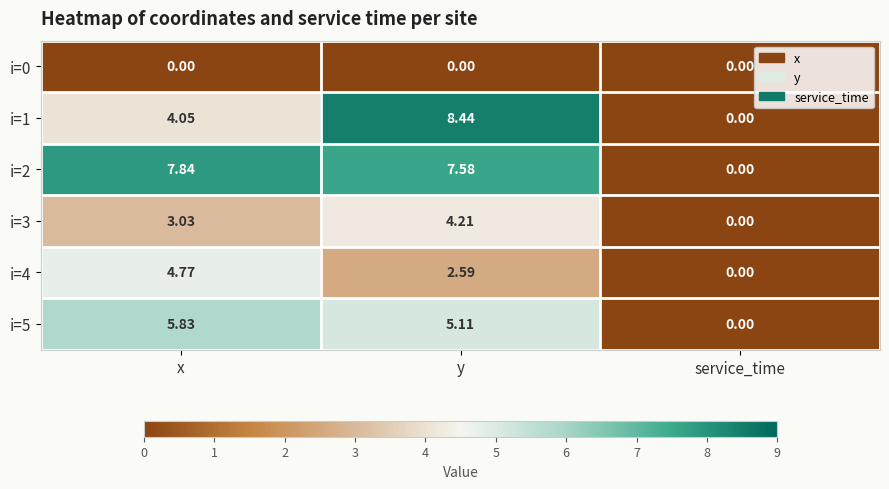

At which label does i=4 first exceed 2?

x